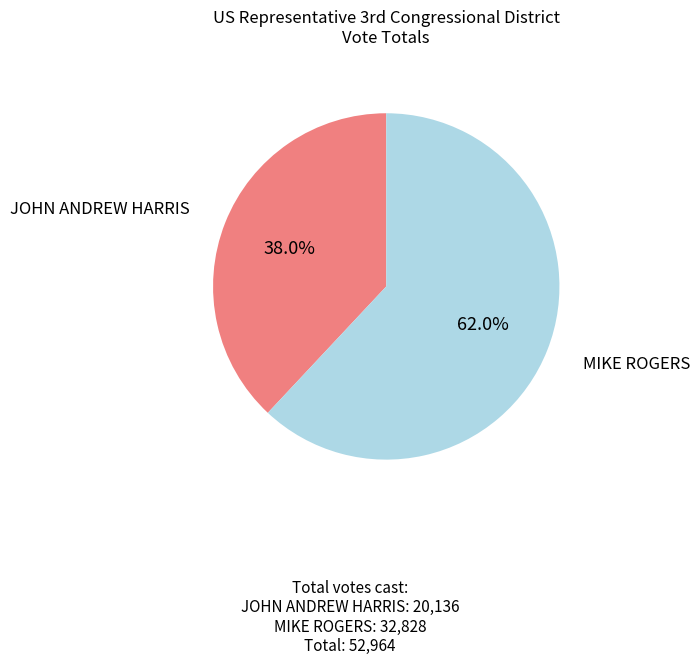

Is there a majority slice in this chart?

Yes